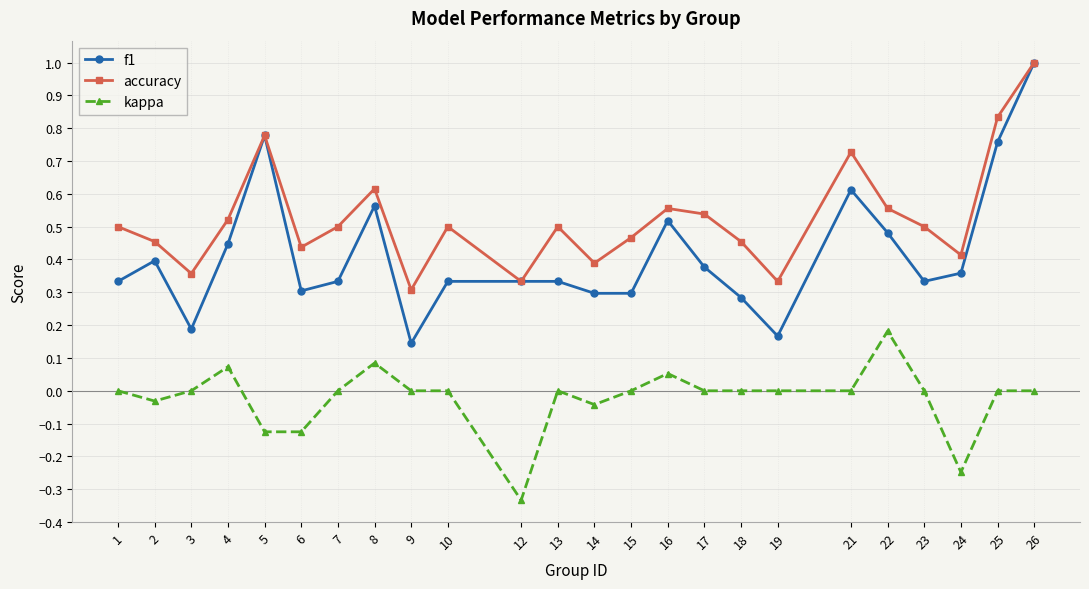

Which series has the widest spread of values?

f1